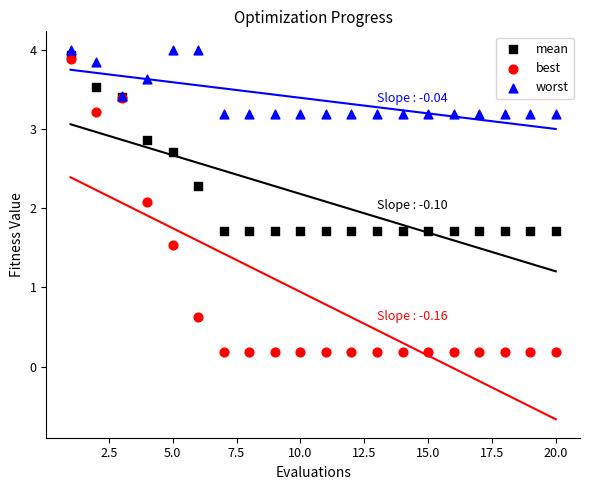

Which series contains the highest Y value?

worst